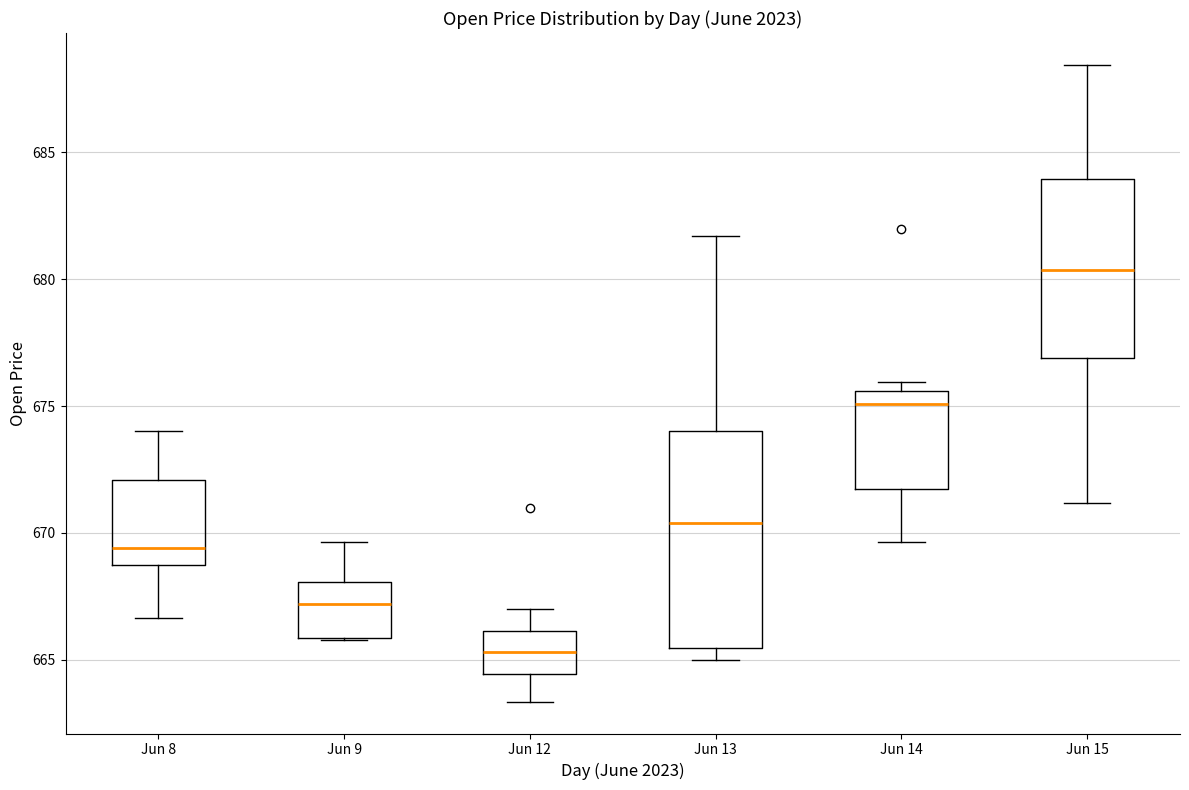

Which box has the lowest median line?

Jun 12